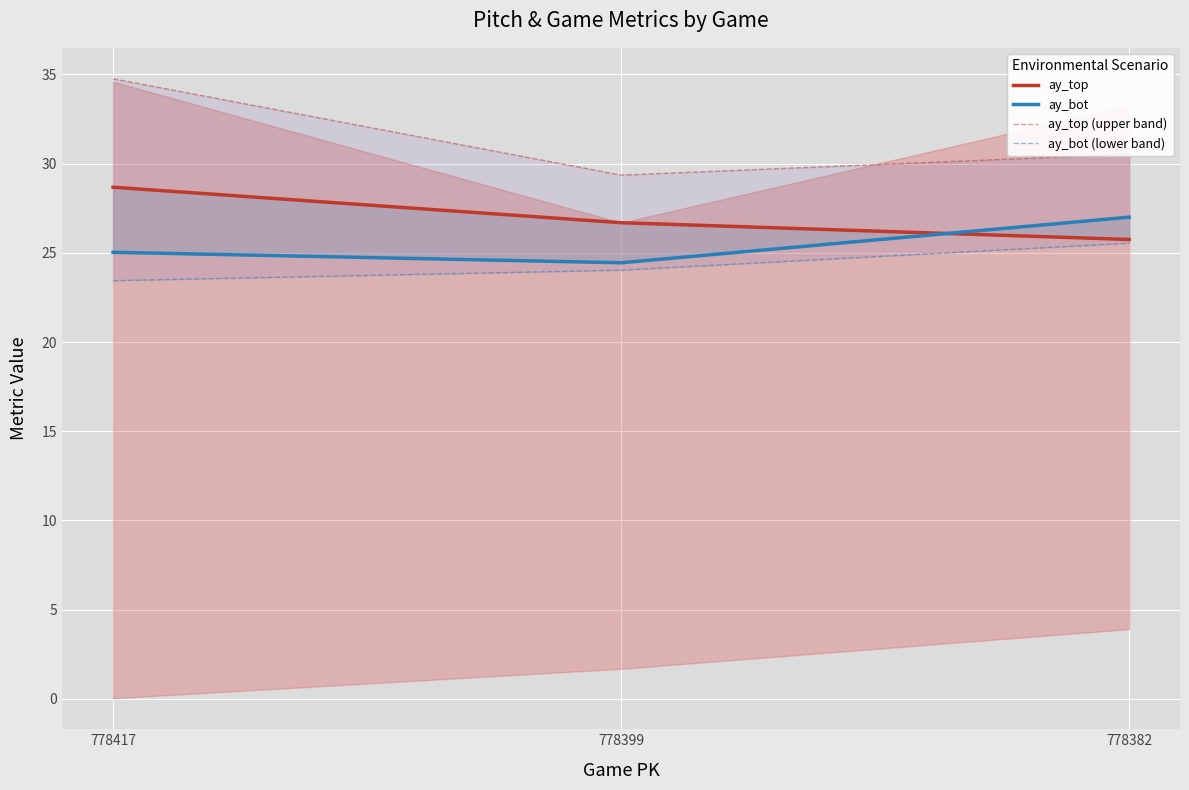

The ay_bot series shows 24.4 at 778399. True or false?

True